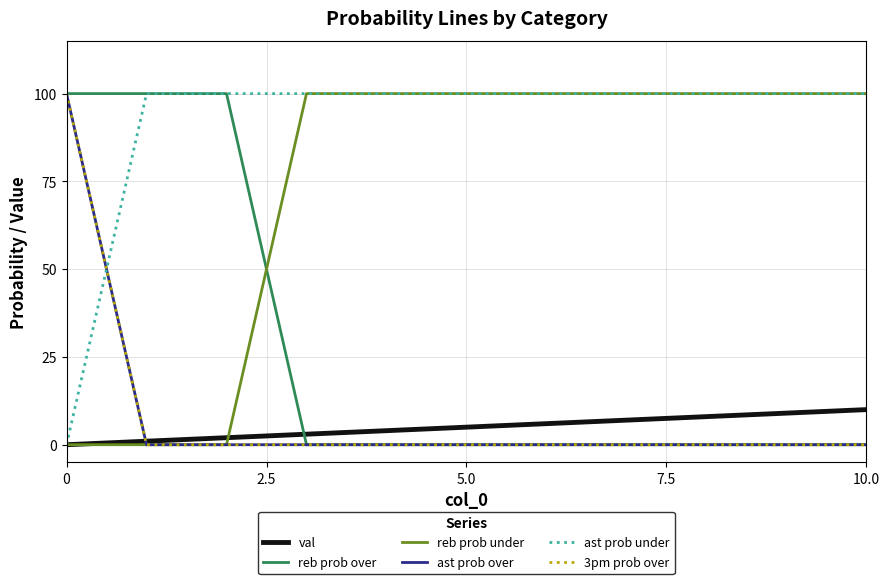

Does the chart display data point markers on the line(s)?

No